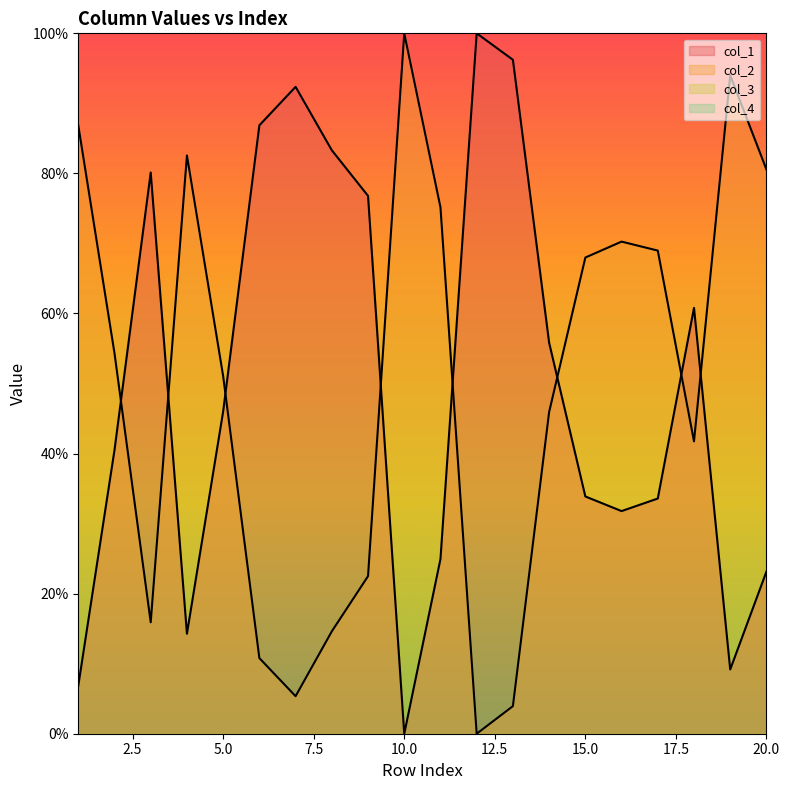

Which series has the largest total across all categories?

col_1